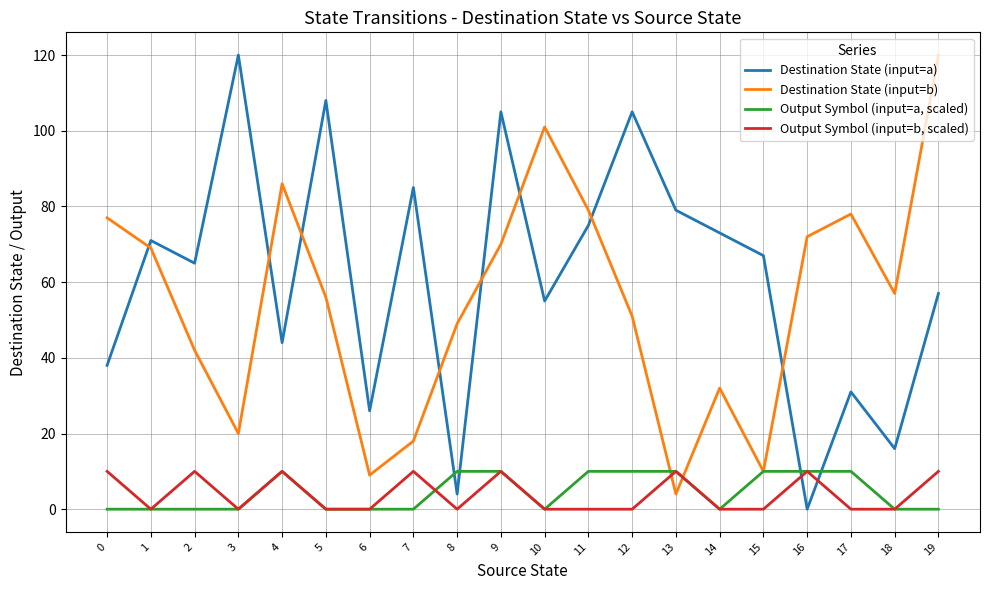

How many times do Destination State (input=a) and Destination State (input=b) cross each other?

8